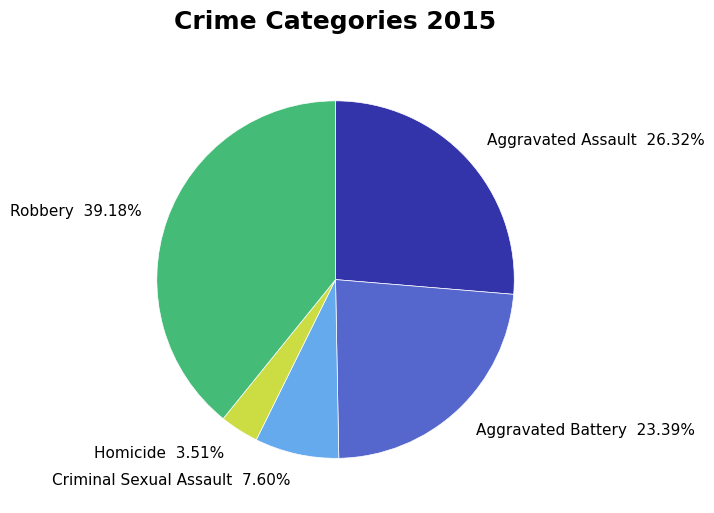

To the nearest percent, what is the difference between the largest and smallest slice percentages?

36%